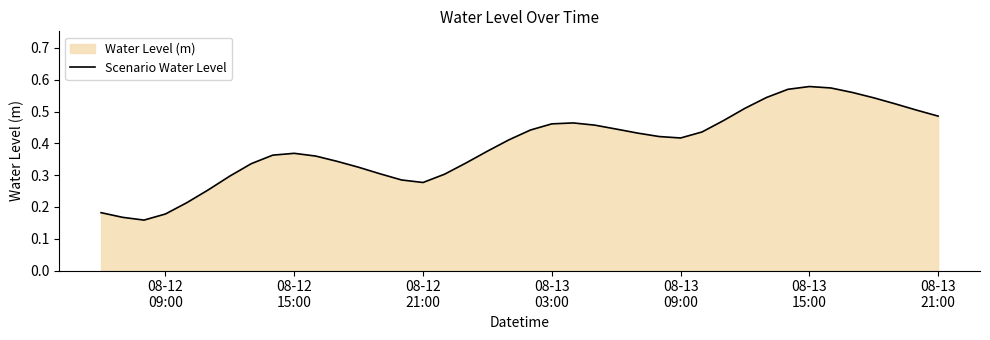

What is the value of the 20th point from the left?

0.4